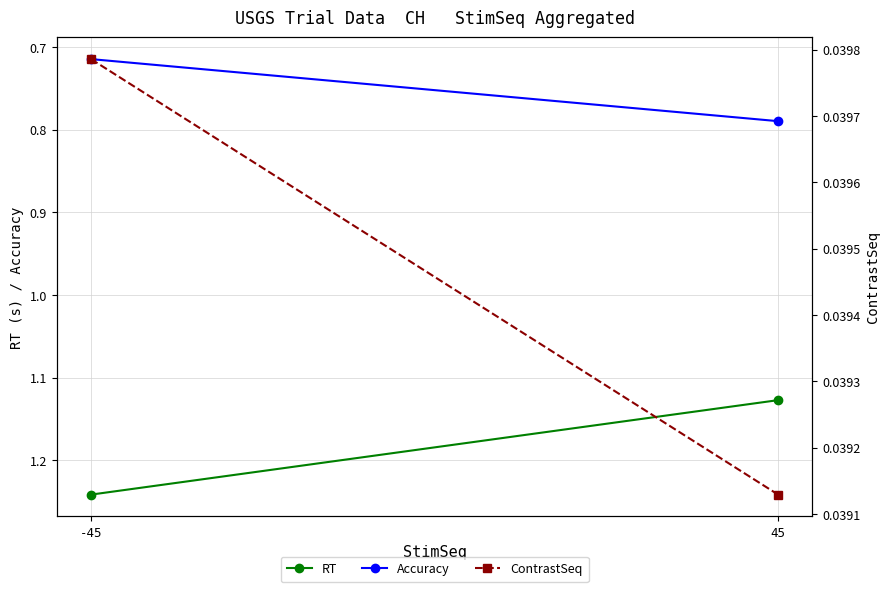

List the series in order of their peak value, highest first.

RT, Accuracy, ContrastSeq